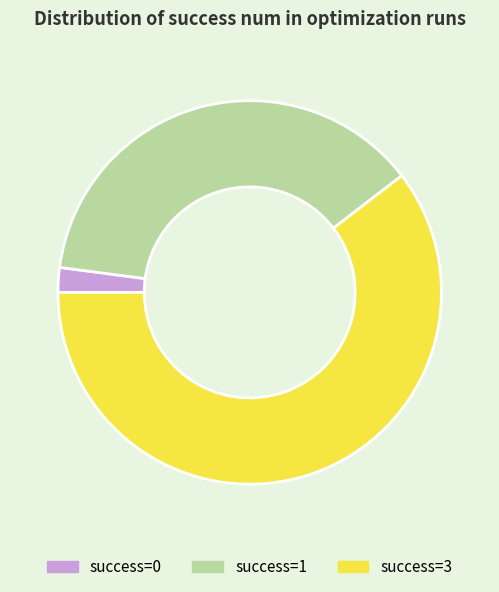

Count the number of slices in the pie.

3